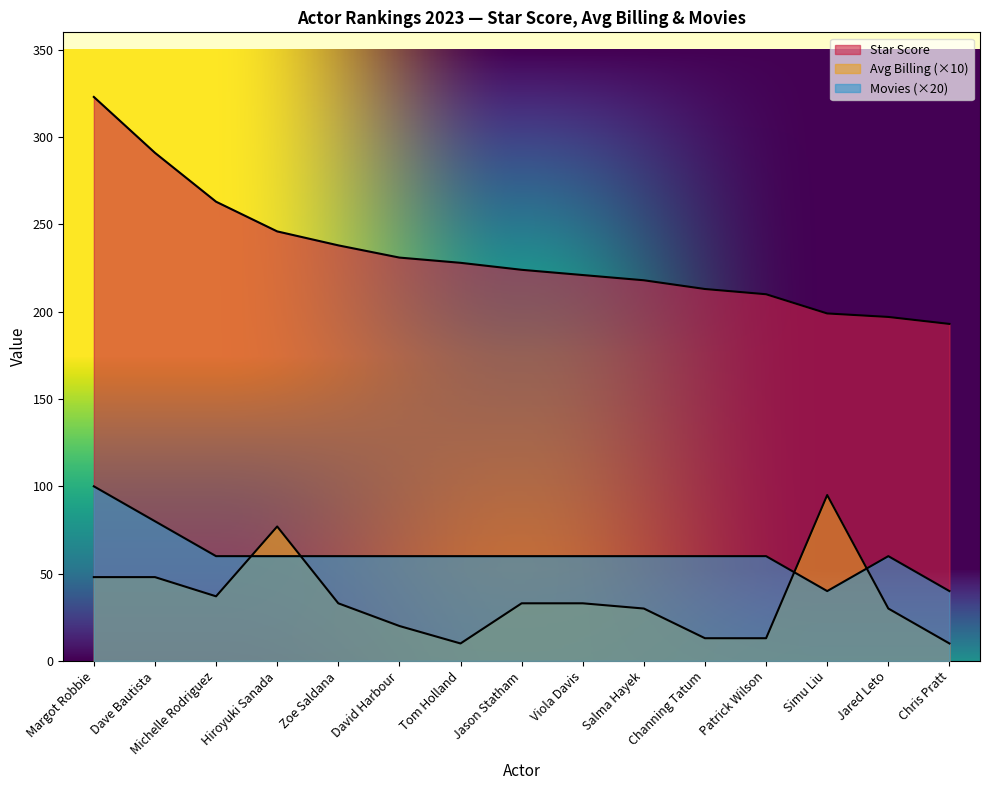

What is the label of the 15th point from the left?

Chris Pratt